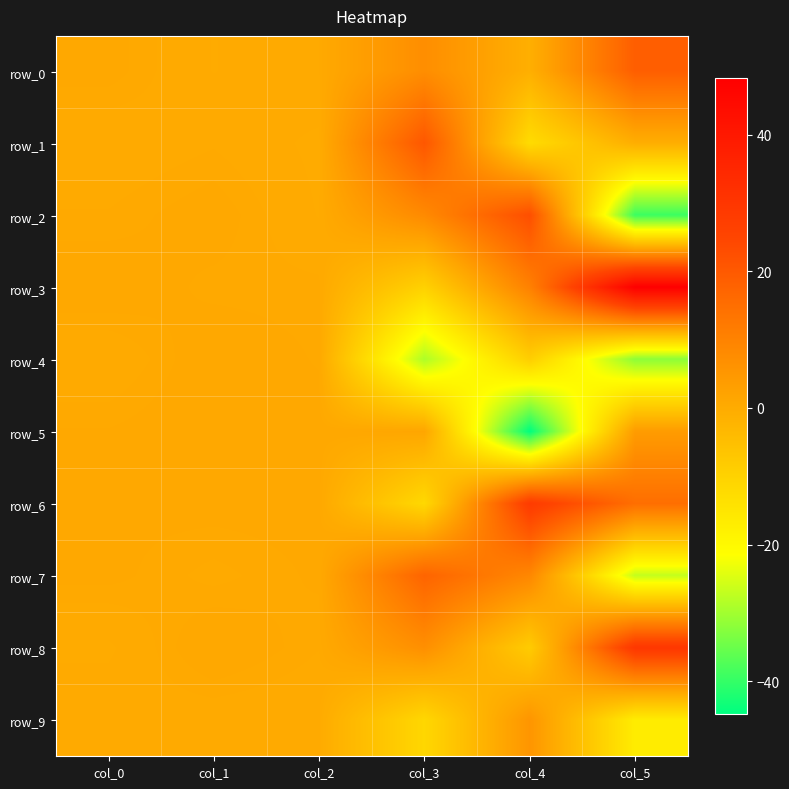

What is the difference between the row_0 values at col_2 and col_5?

18.3